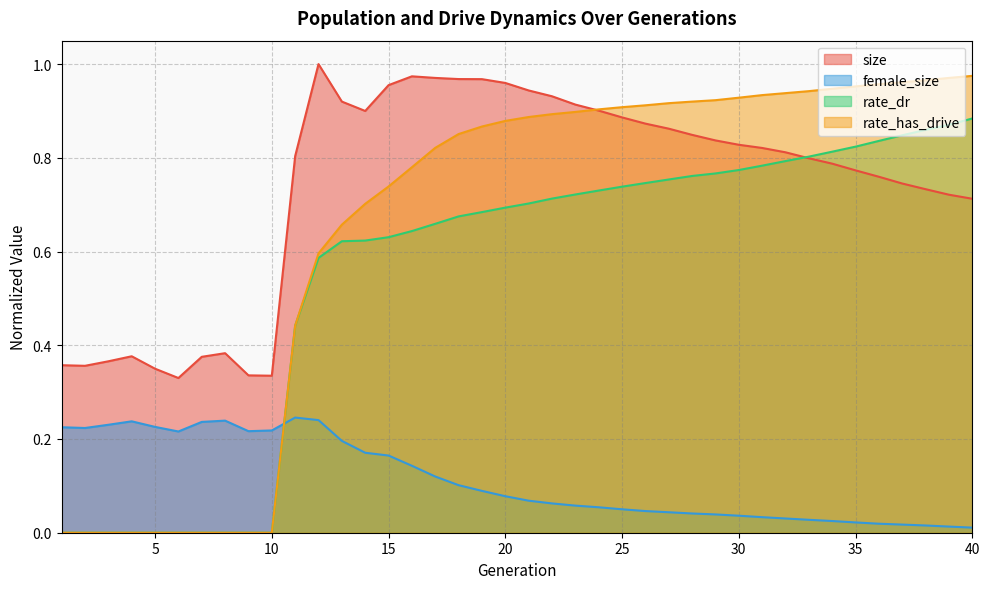

Count the rate_dr values in the range 0 to 1.

40